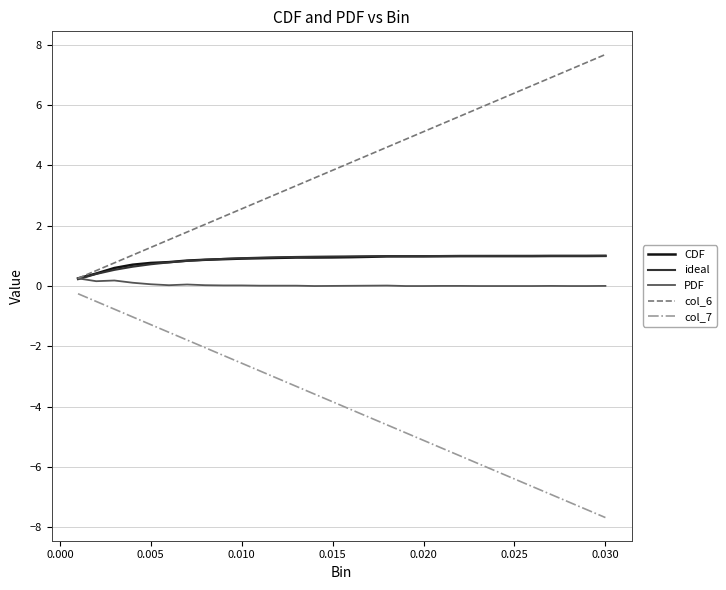

What is the maximum value for col_6?

7.7